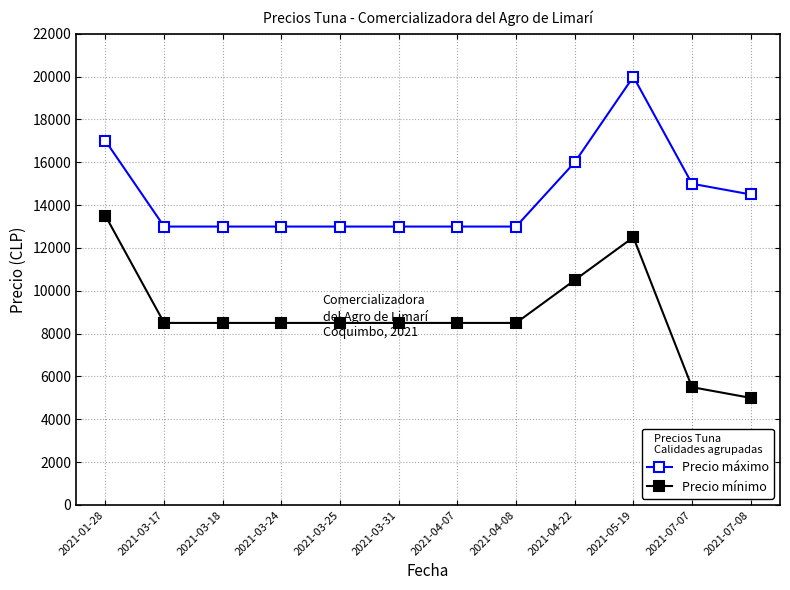

What is the average value of the Precio máximo series?

14458